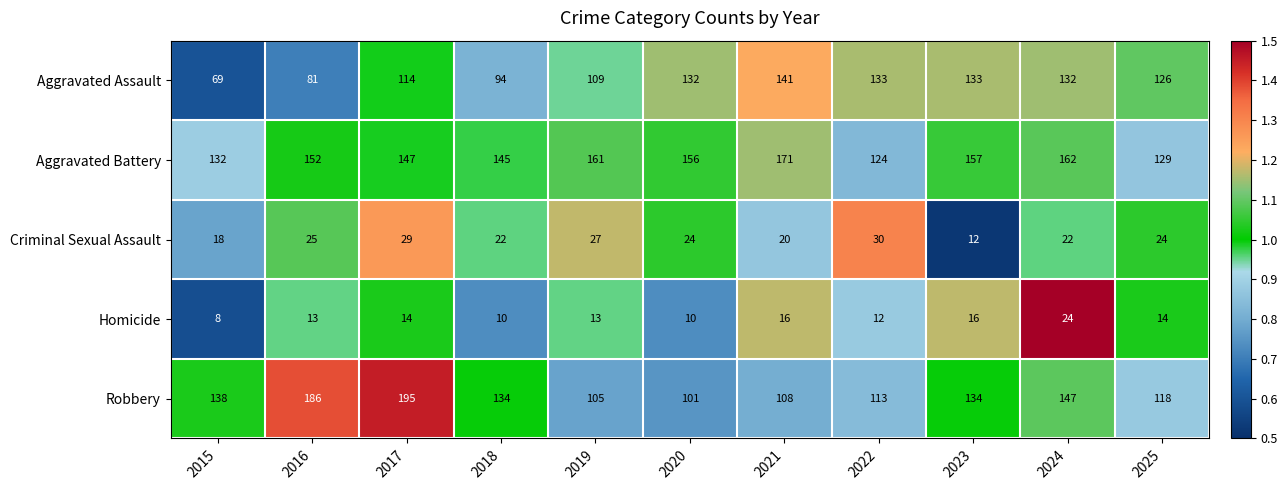

What is the spread (max minus min) of values at 2022?

121